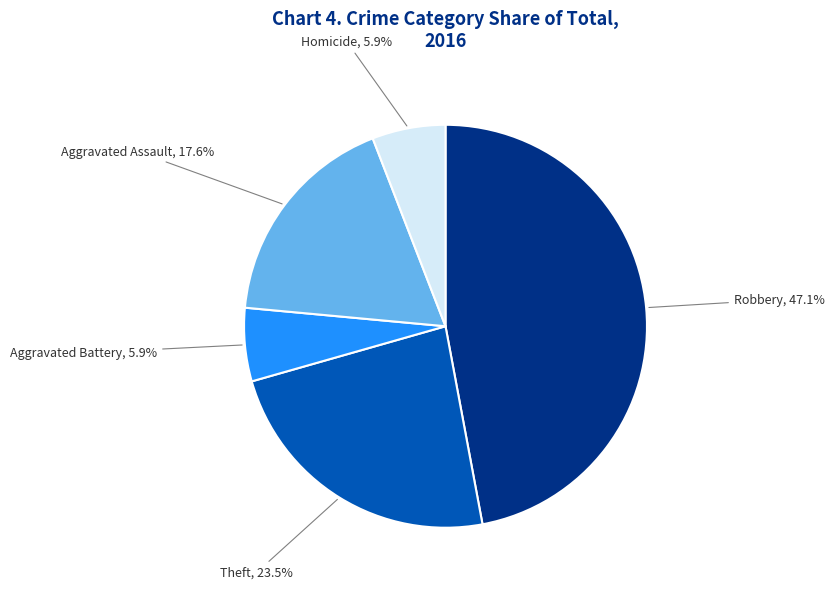

Is it true that Theft is 31% of the pie?

False